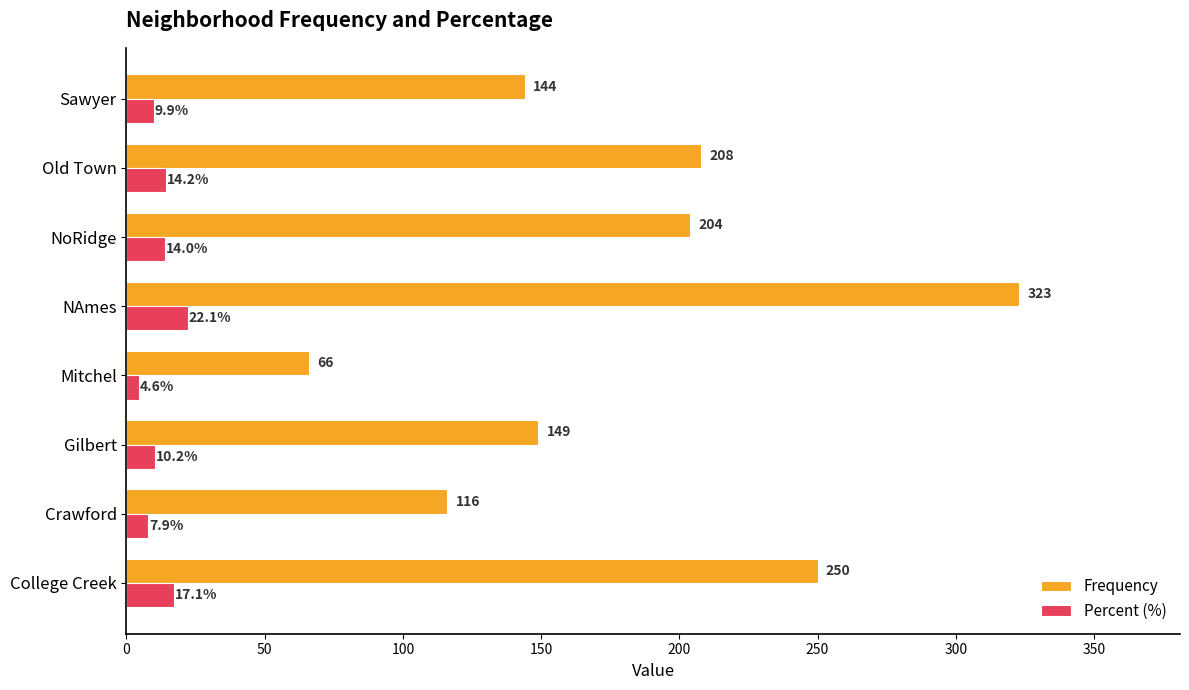

Rank the series at Sawyer from highest to lowest value.

Frequency, Percent (%)